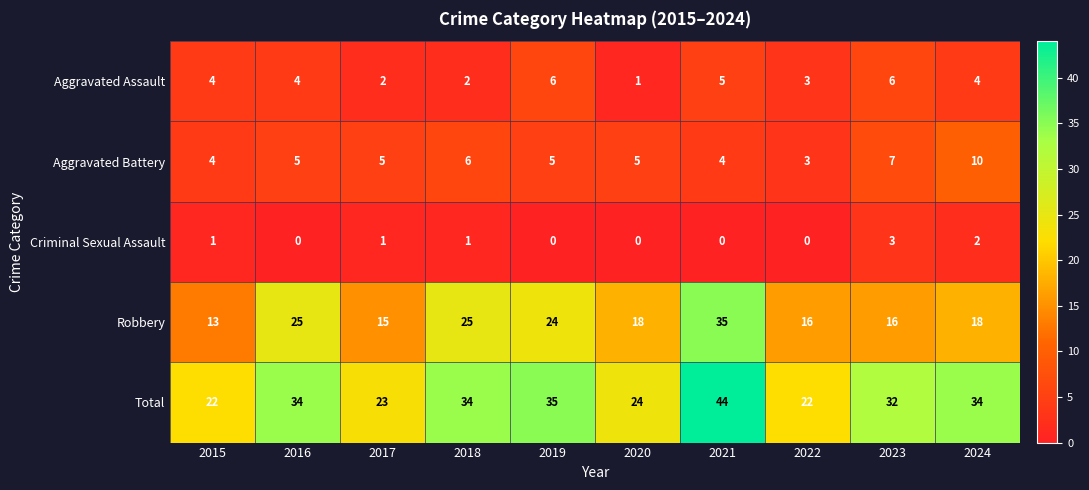

The Total series shows 22 at 2022. True or false?

True